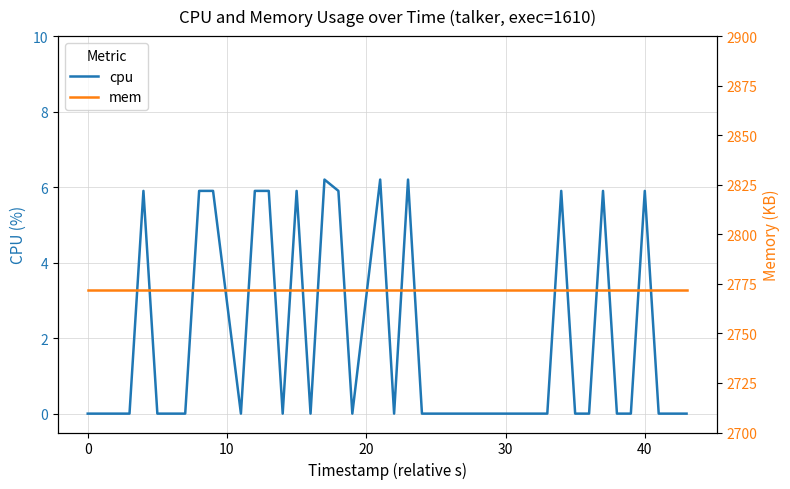

True or false: mem and cpu intersect in this chart.

False